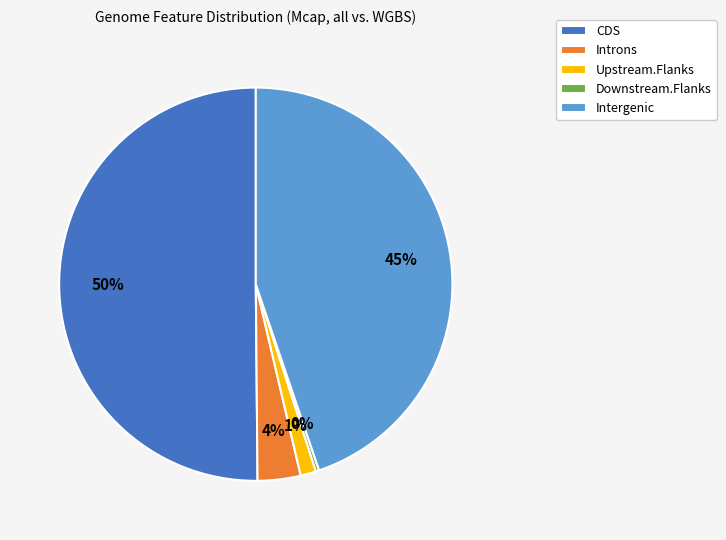

What percentage is the Introns slice, to the nearest percent?

4%